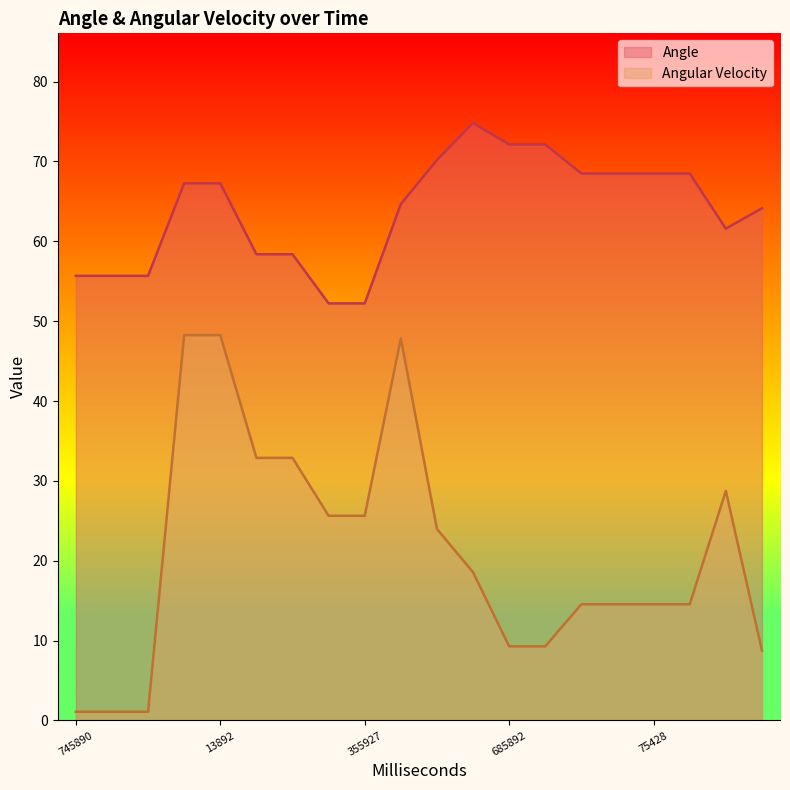

Reading left to right, what are all the values shown in this chart?

Angle: 55.7	55.7	55.7	67.3	67.3	58.4	58.4	52.2	52.2	64.7	70.2	74.8	72.1	72.1	68.5	68.5	68.5	68.5	61.6	64.1
Angular Velocity: 1.1	1.1	1.1	48.3	48.3	32.9	32.9	25.6	25.6	47.8	24.0	18.6	9.3	9.3	14.6	14.6	14.6	14.6	28.7	8.8